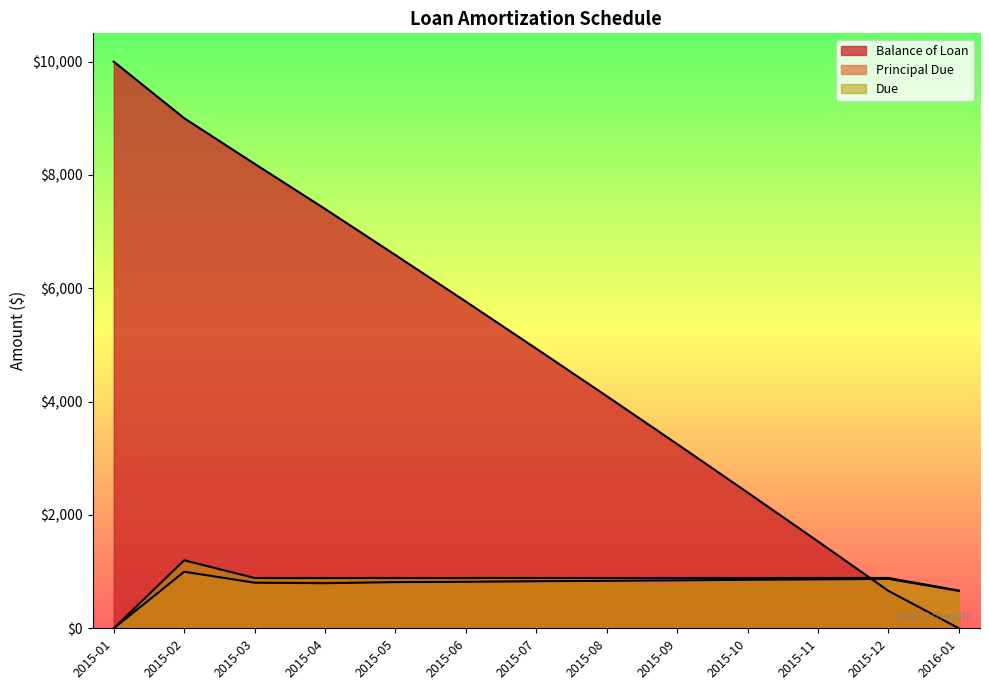

How many interior local valleys does the Principal Due series have?

1